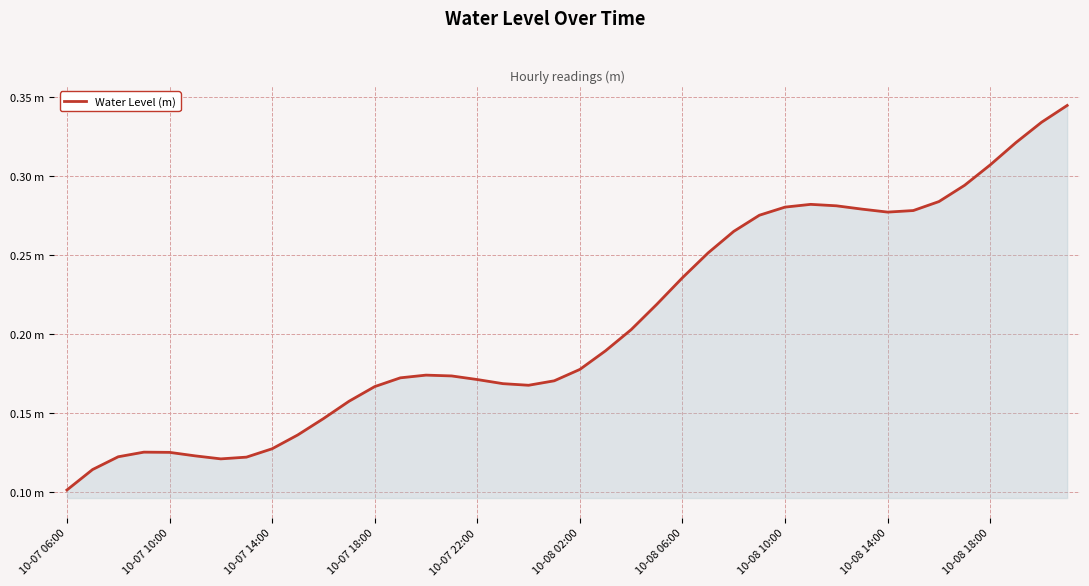

Does the chart display data point markers on the line(s)?

No